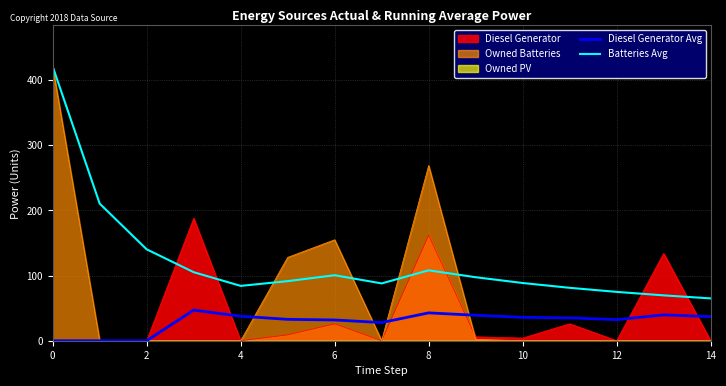

What is the difference between the second highest and minimum values in the Diesel Generator Avg series?

42.8